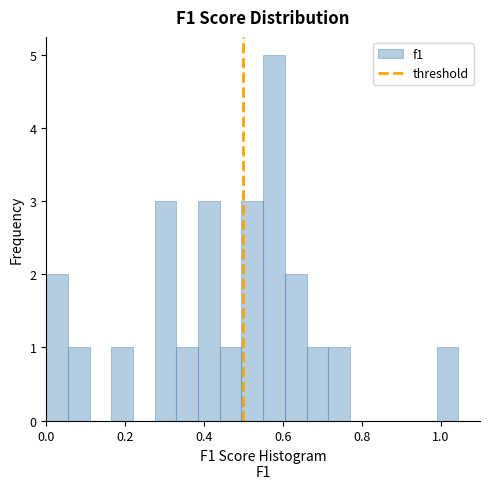

Read against the x-axis, roughly where is the centre of the tallest bar?

0.58